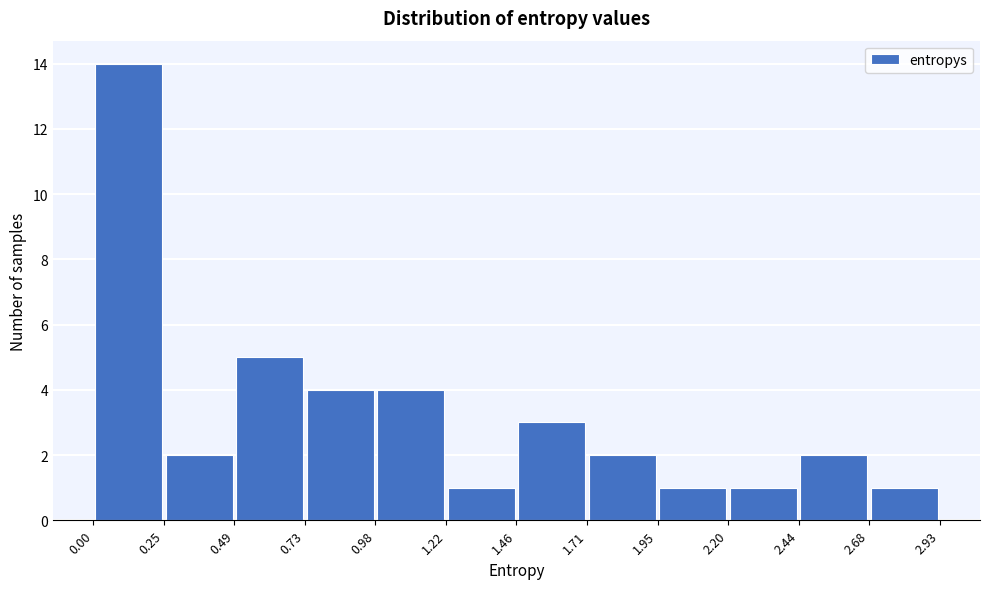

Over which range of the x-axis is the bar tallest?

0.00 to 0.25